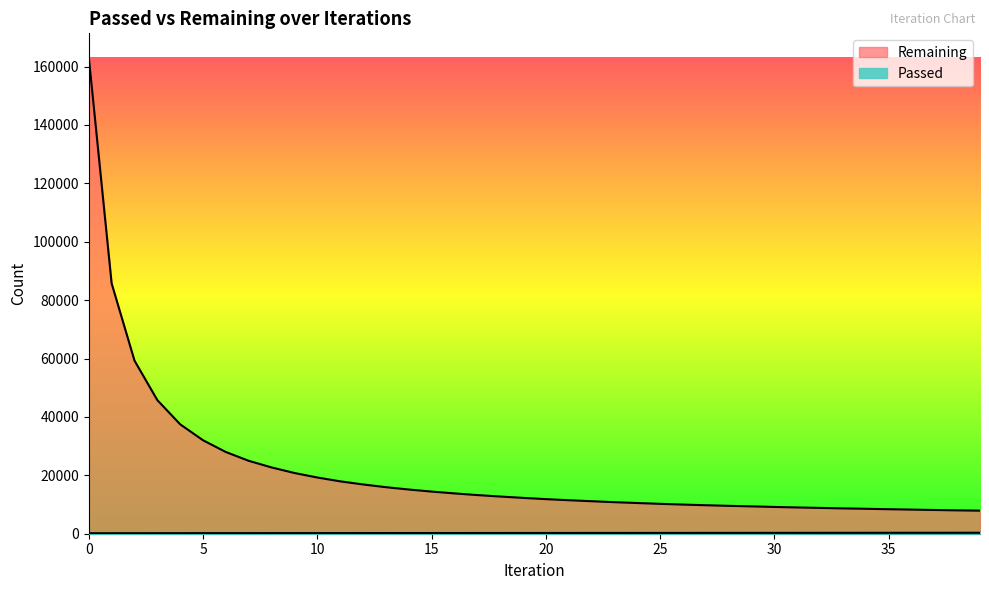

How many categories are shown in the chart?

40